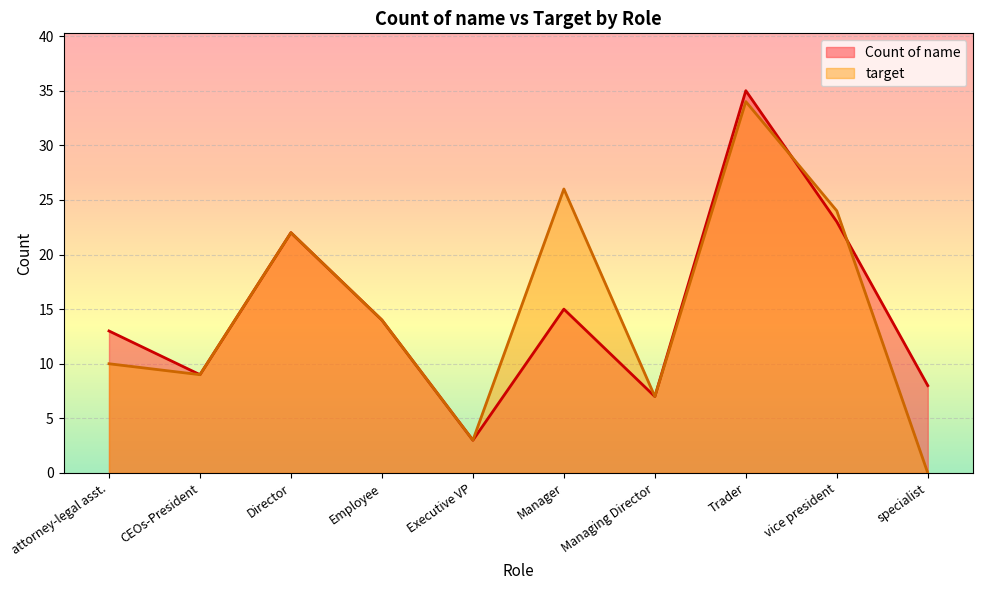

List the series in order of their peak value, lowest first.

target, Count of name